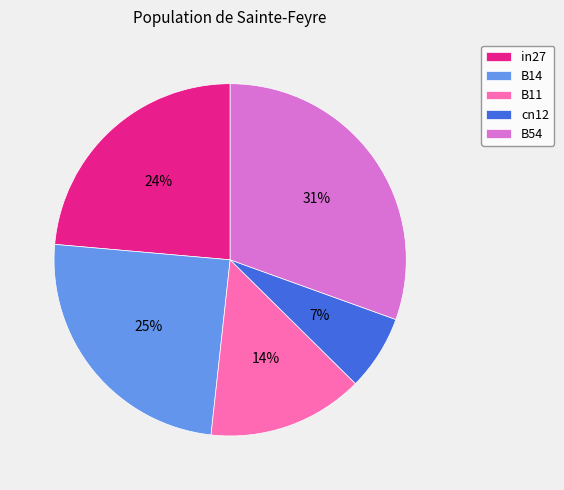

Count the number of slices in the pie.

5